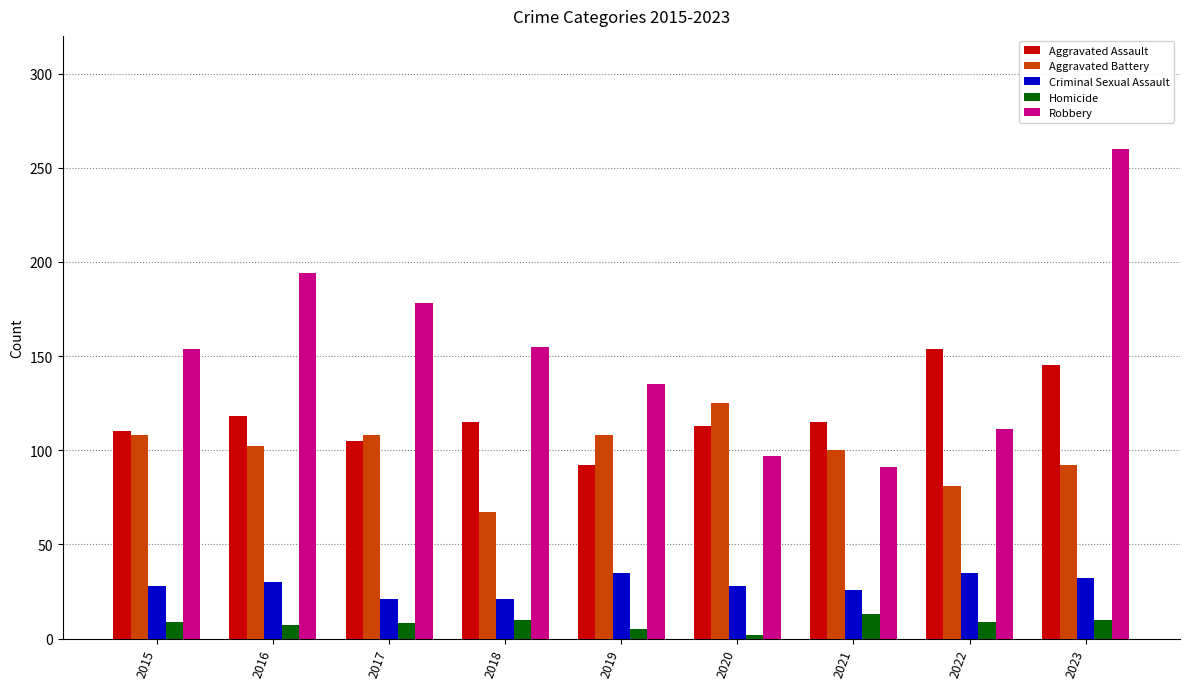

True or false: Robbery has a value of 111 at 2022.

True